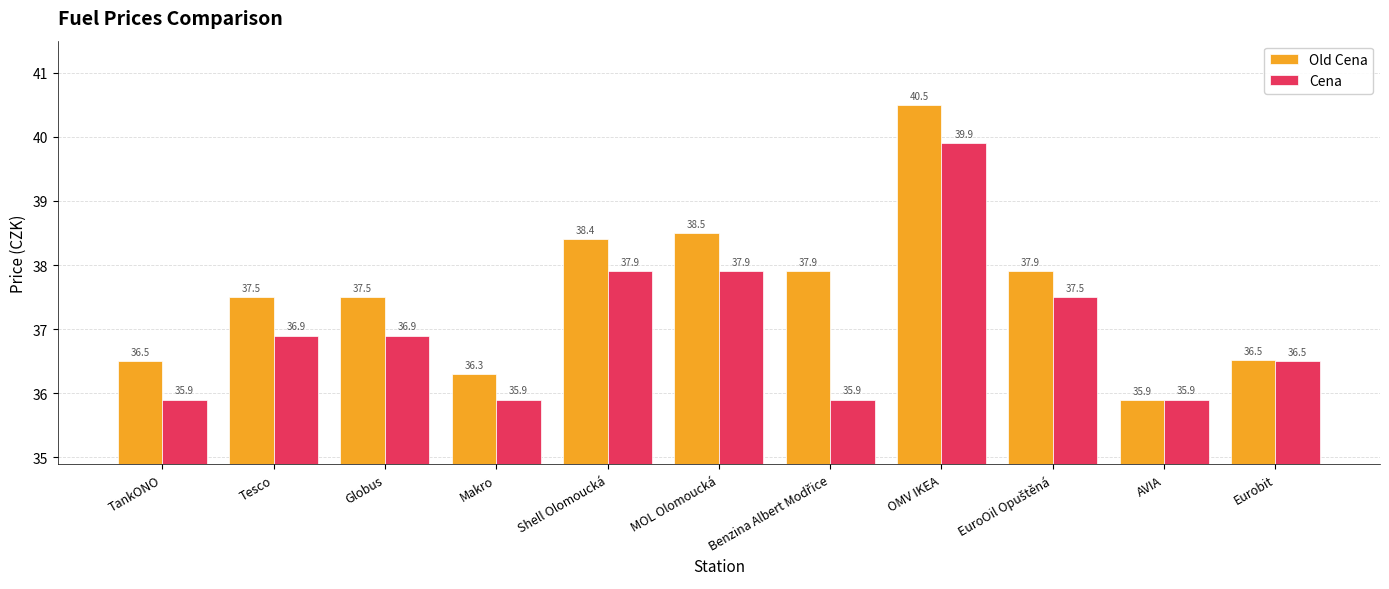

What is the difference between the highest and lowest values at Makro?

0.4